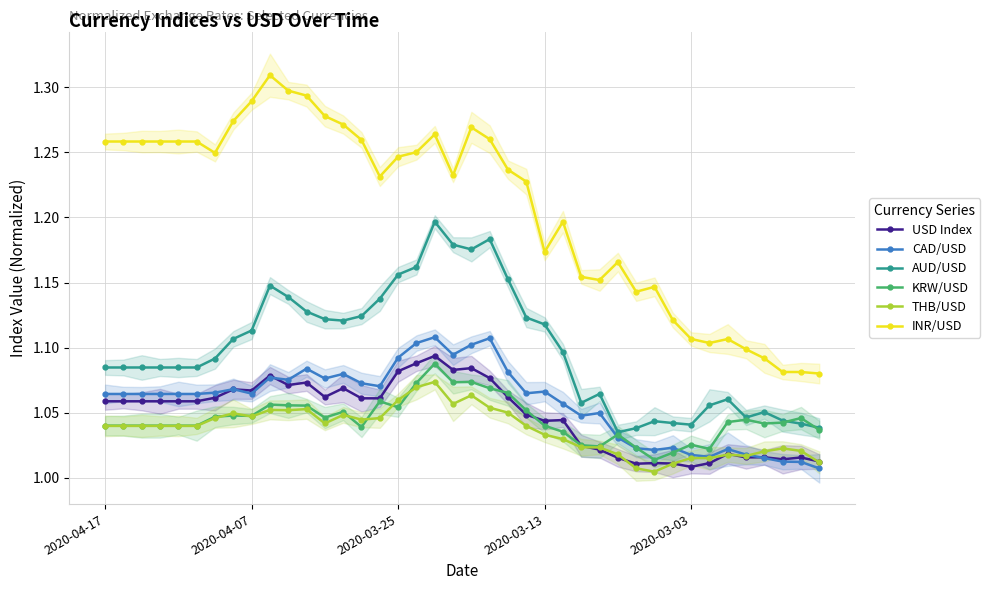

Where is the first local maximum for INR/USD?

9